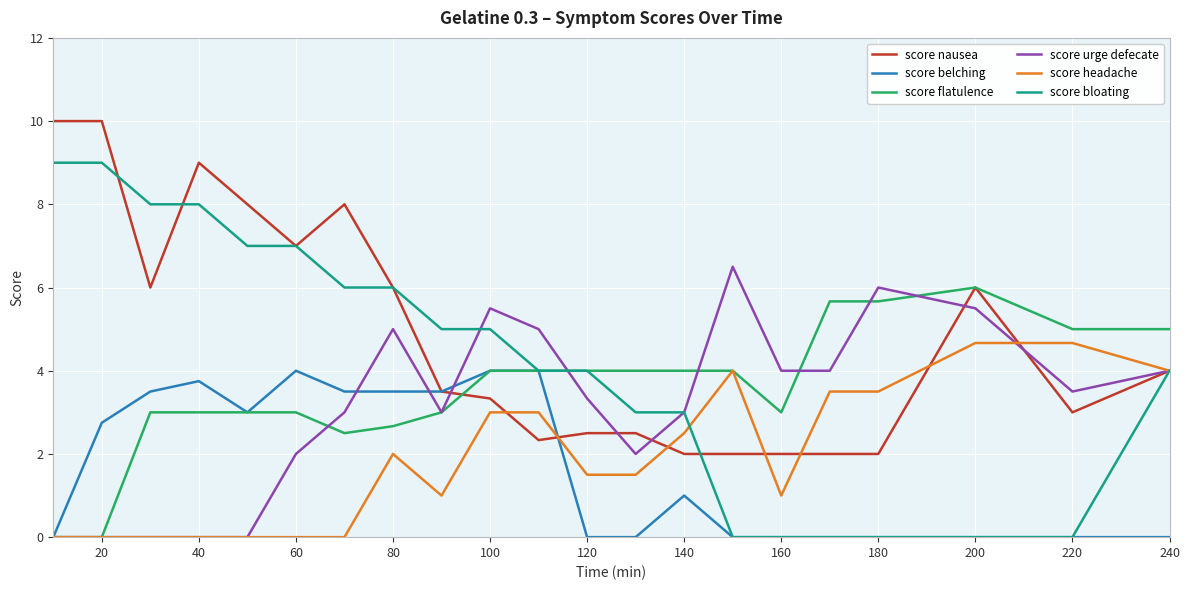

Rank the series by their maximum value, from highest to lowest.

score nausea, score bloating, score urge defecate, score flatulence, score headache, score belching